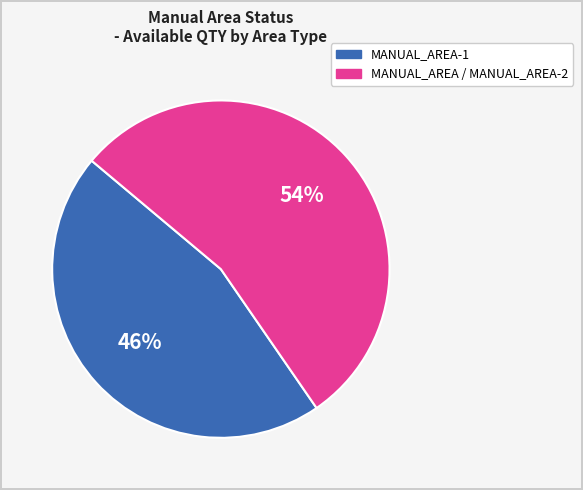

To the nearest percent, what is the average slice percentage?

50%